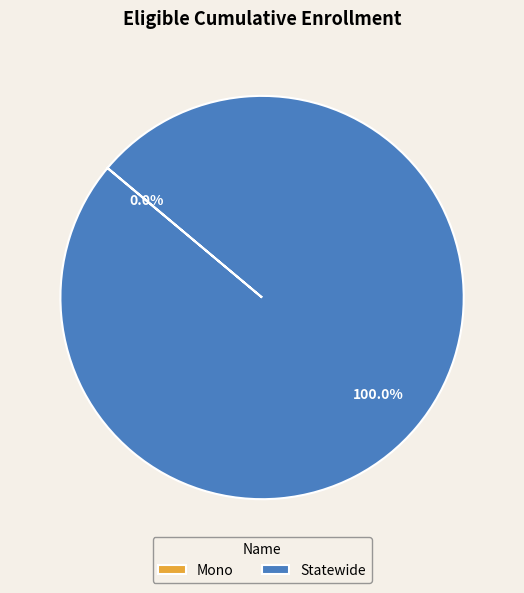

Which category has the biggest portion of the pie?

Statewide